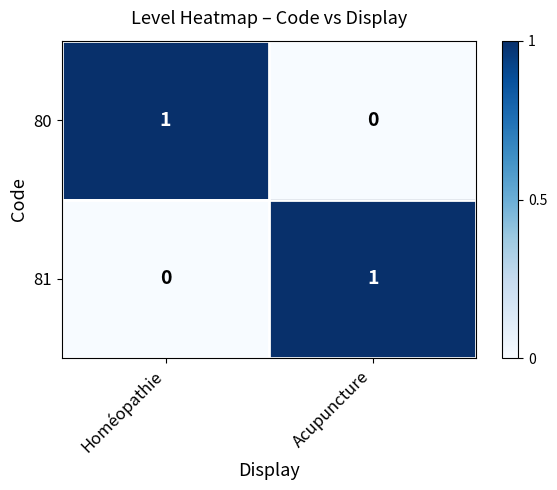

The 80 series shows 1 at Acupuncture. True or false?

False